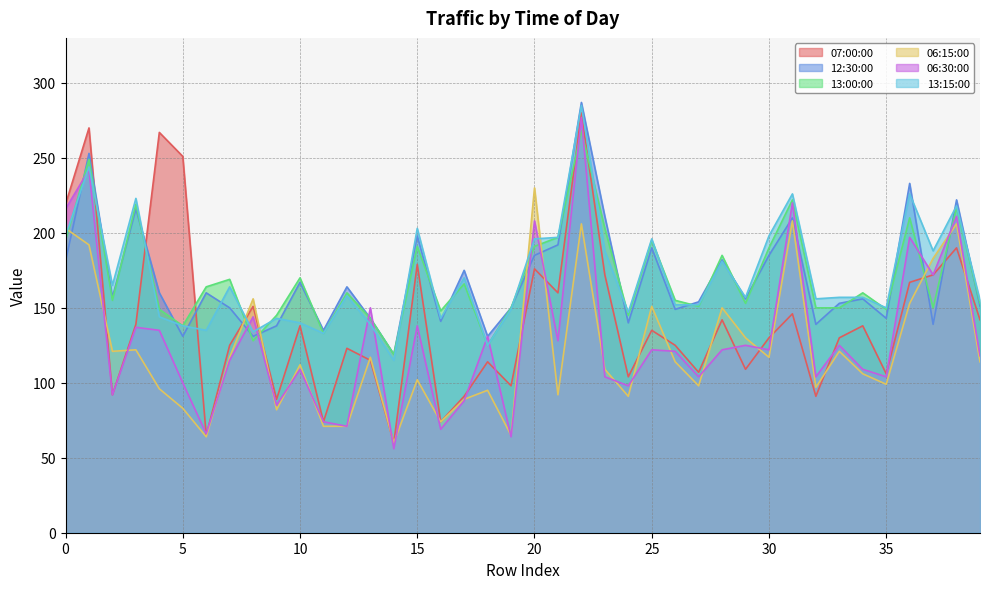

How many lines are shown in the chart?

6